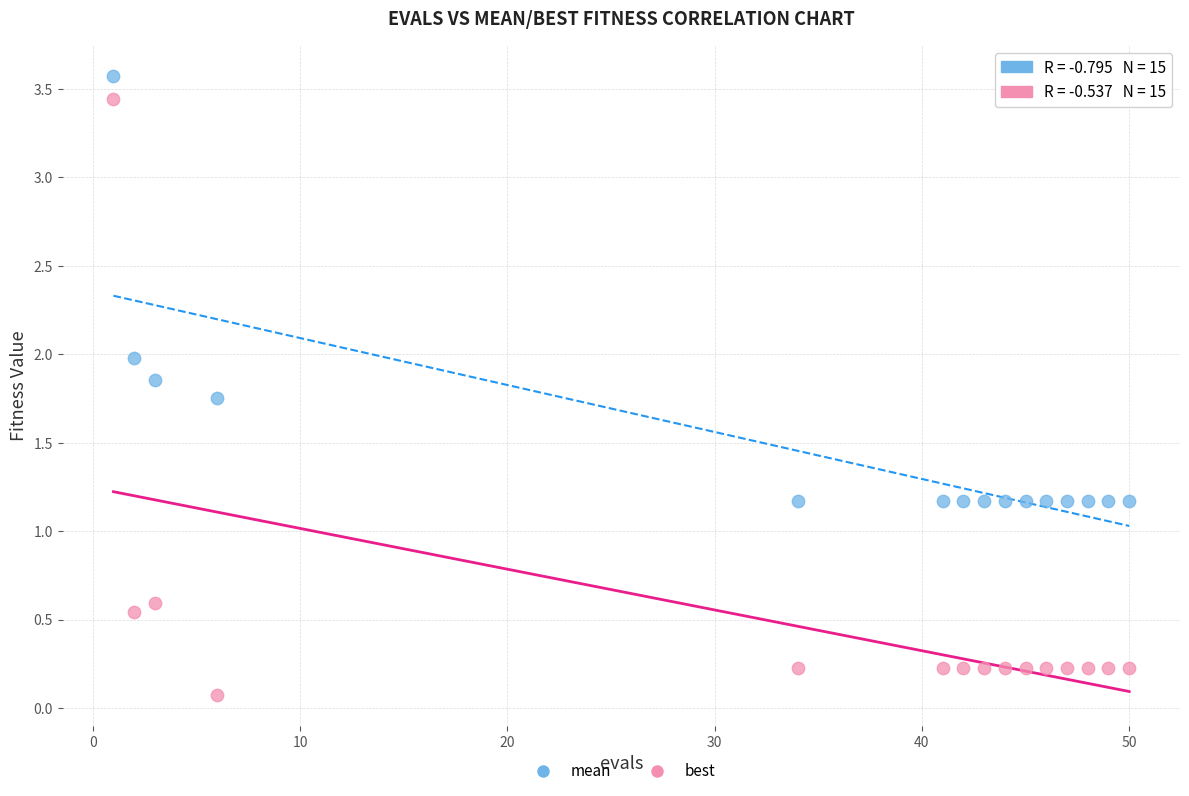

Which series has the widest spread of Y values?

best